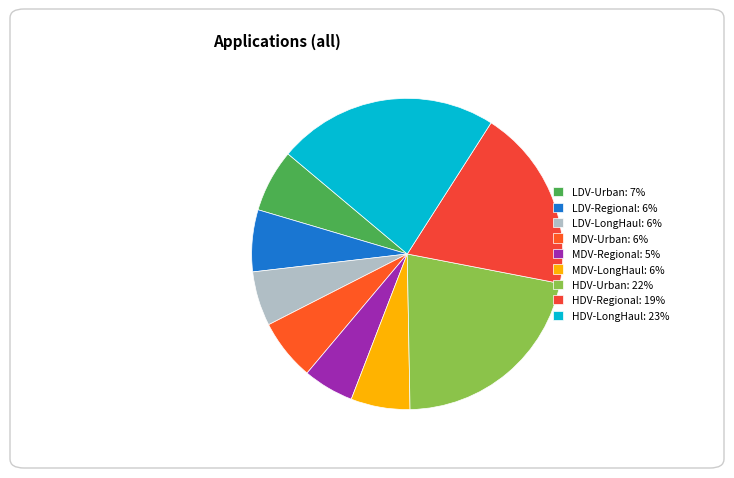

What is the total percentage of HDV-LongHaul and MDV-LongHaul?

29.1%